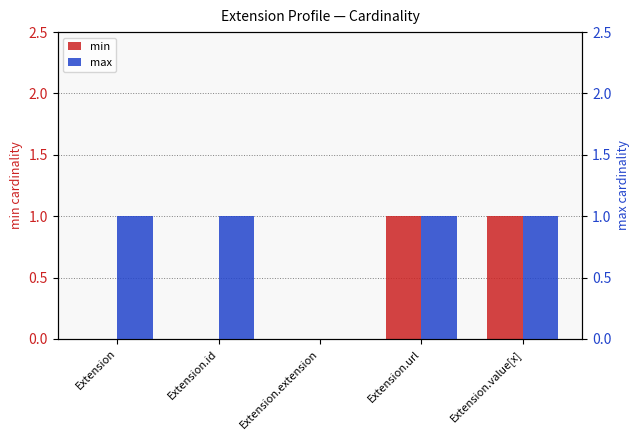

What is the difference between the max values at Extension.extension and Extension.url?

1